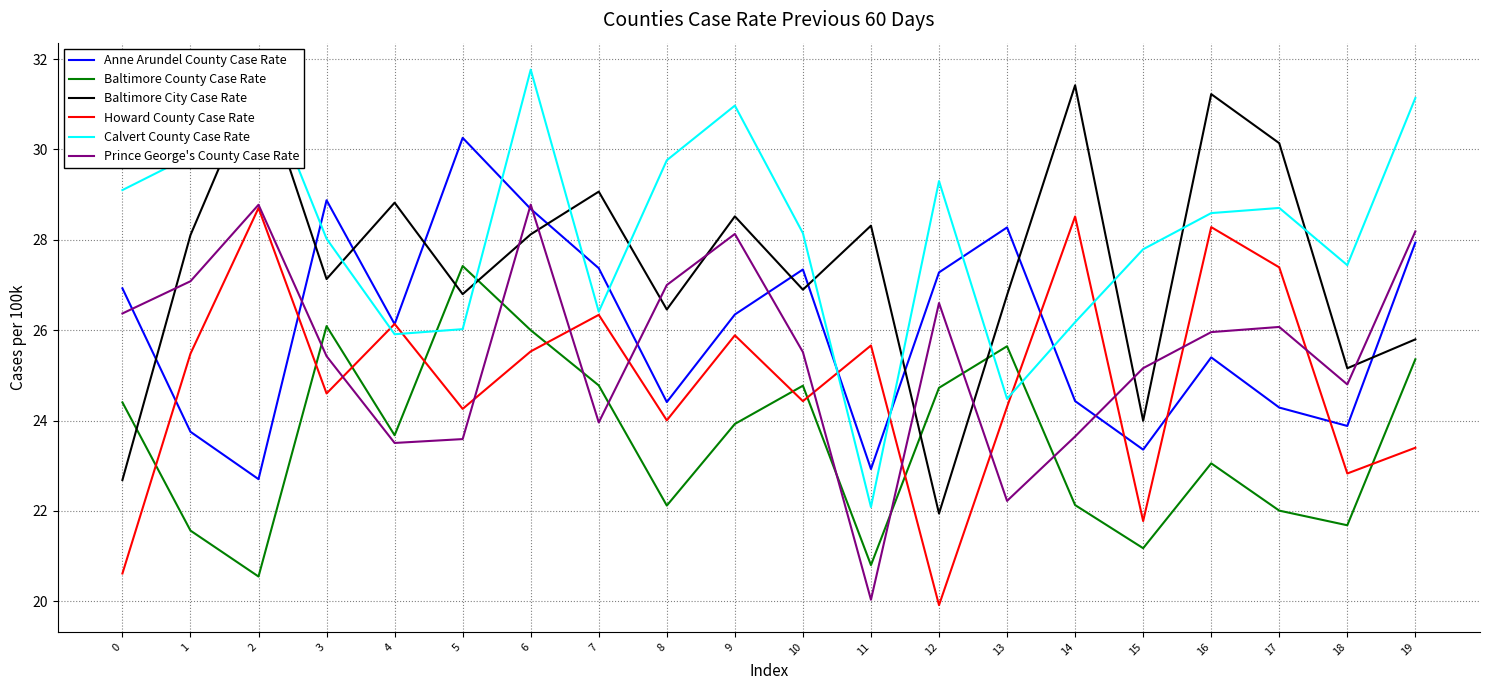

Which series ends up on top after the final intersection of Baltimore City Case Rate and Baltimore County Case Rate?

Baltimore City Case Rate